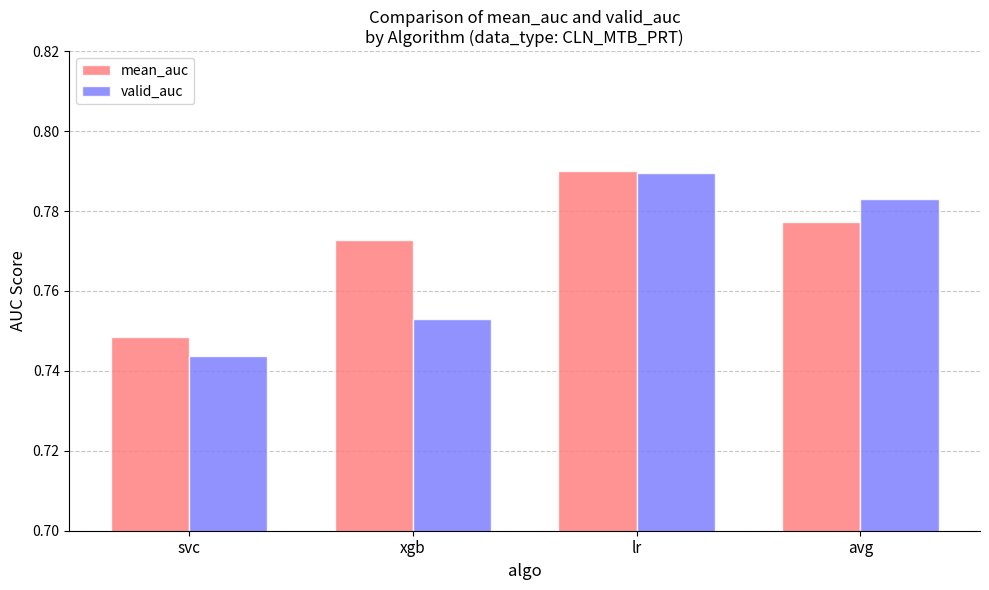

List the labels in order of valid_auc value, smallest first.

svc, xgb, avg, lr